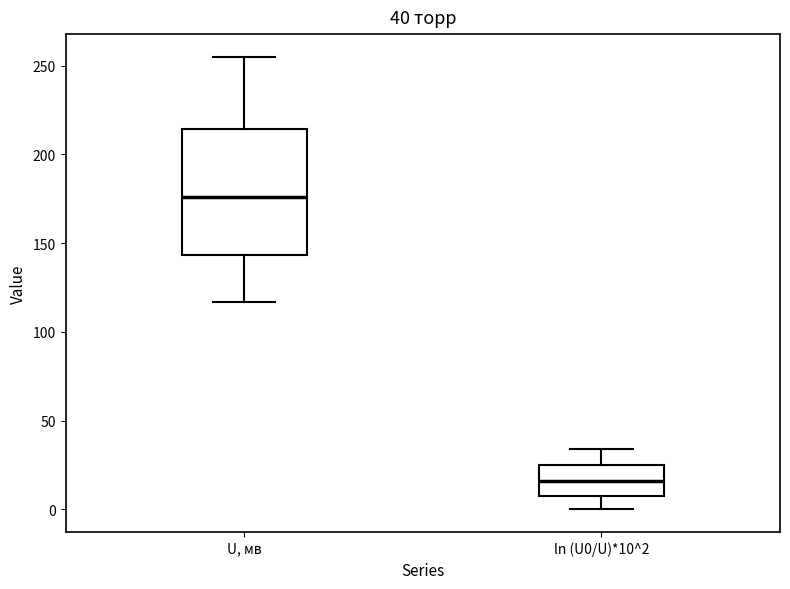

Which box is the tallest, from its lower edge to its upper edge?

U, мв